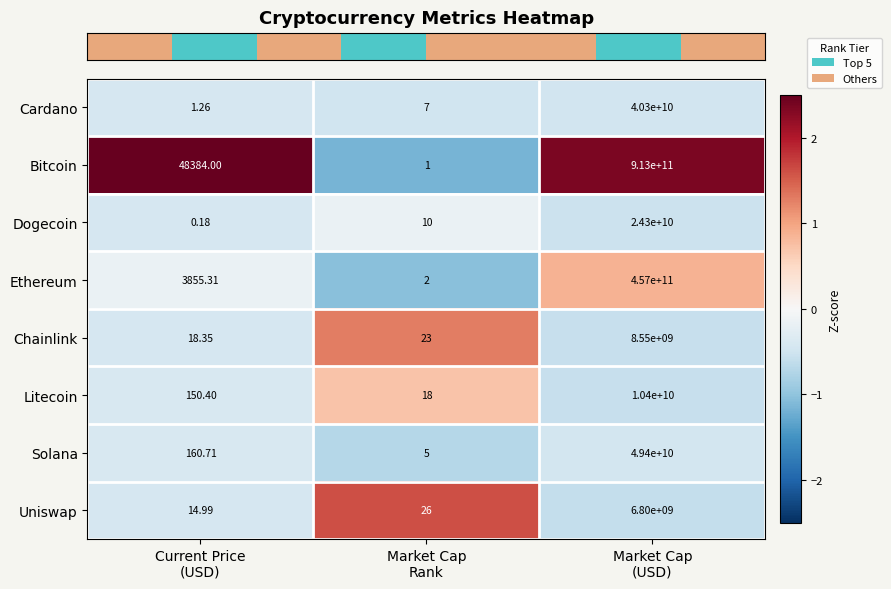

Rank the series by their maximum value, from lowest to highest.

Uniswap, Chainlink, Litecoin, Dogecoin, Cardano, Solana, Ethereum, Bitcoin